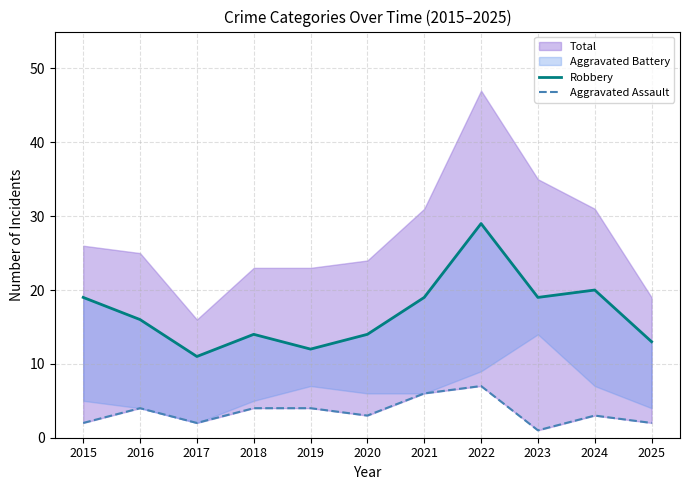

At which category is the sum across all series the highest?

2022